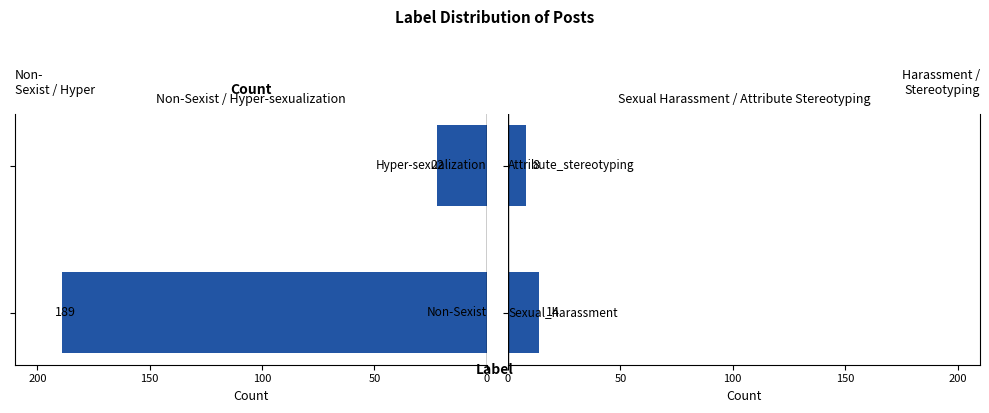

Reading left to right, transcribe all the data shown in this chart.

Sexist (Hyper-sexualization / Non-Sexist): 189	22
Sexist (Harassment / Stereotyping): 14	8